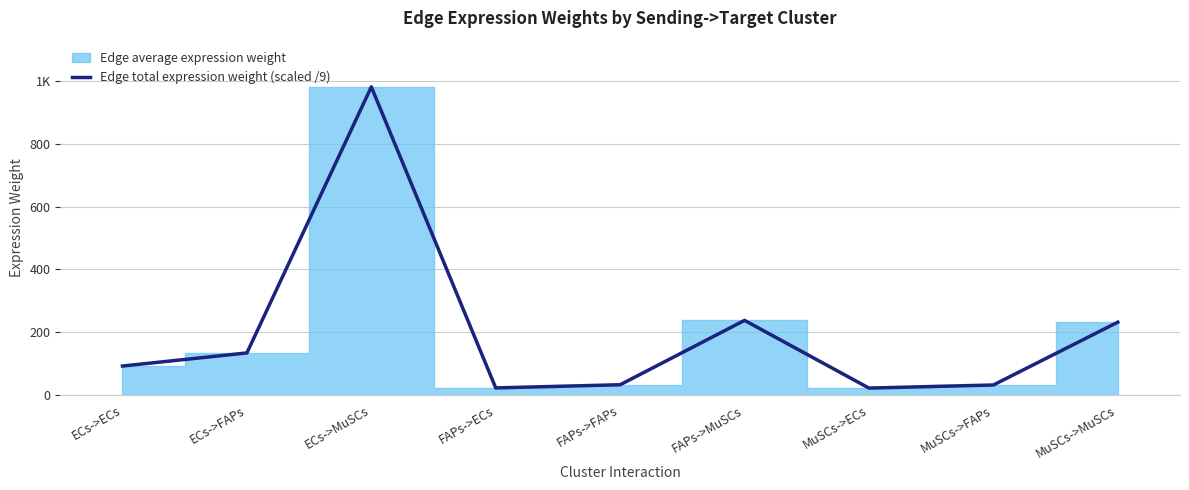

The chart shows a value of 231.7 at MuSCs->MuSCs. True or false?

True